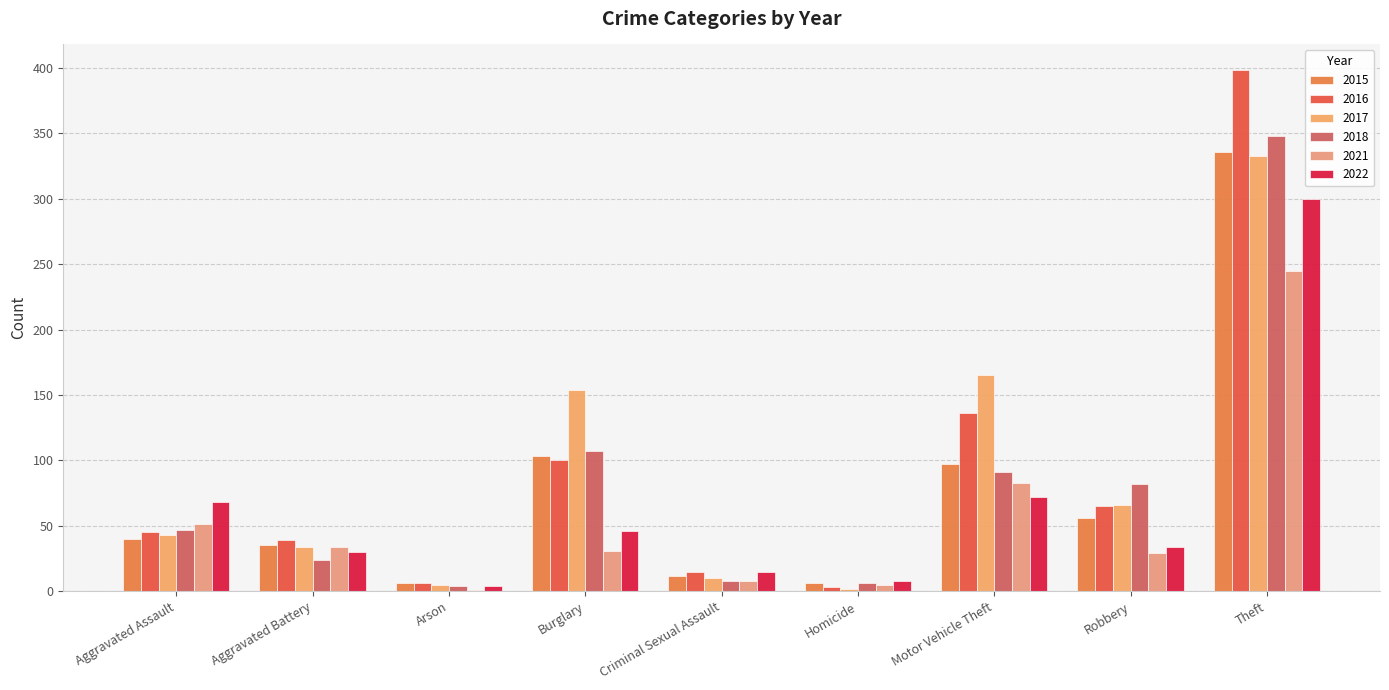

The value of 2022 at Motor Vehicle Theft is 72. True or false?

True